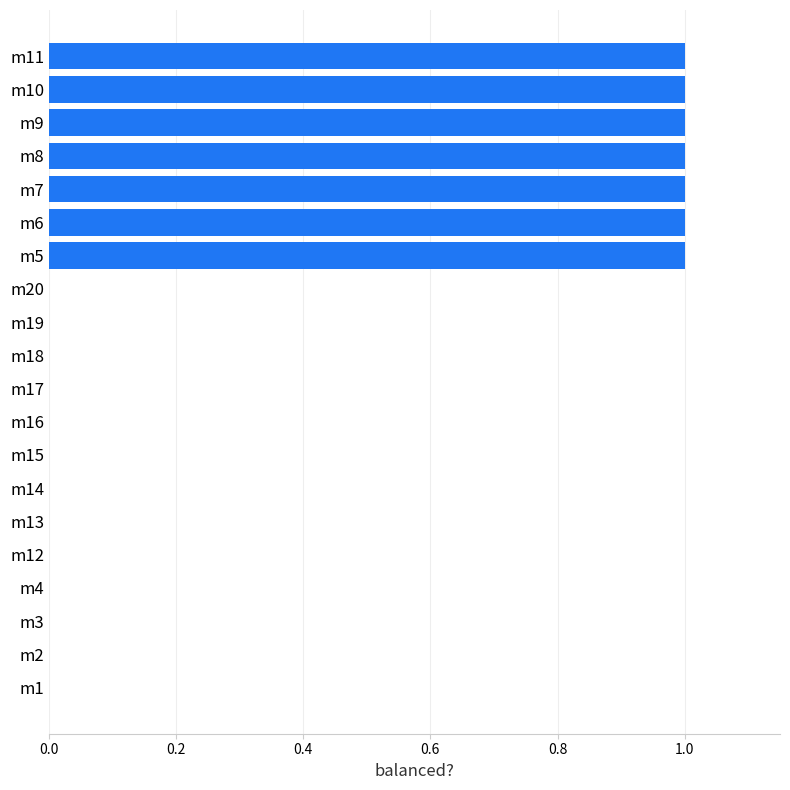

Are the bars grouped side by side (vs. stacked)?

No